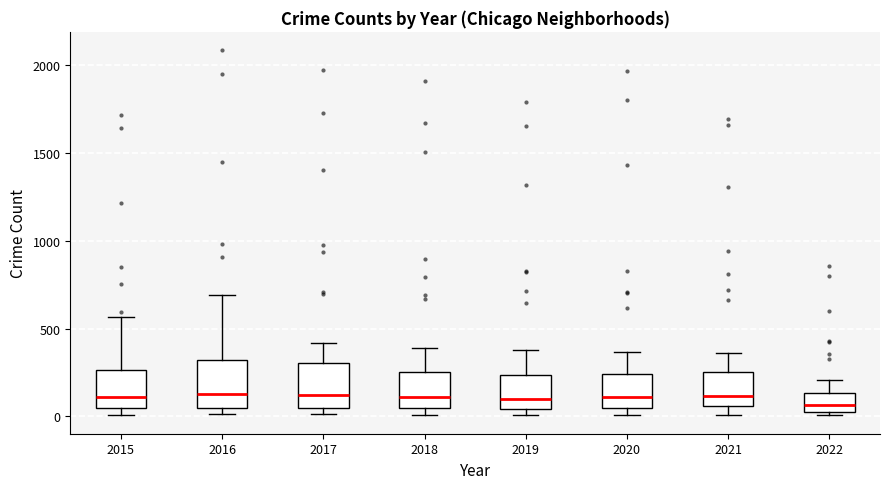

Reading left to right, read every box against the y-axis: the position of its median line, the range the box covers, and the ends of its whiskers. The values are not printed on the chart, so give them approximately, as read against the axis.

2015: median 100, box 50 to 250, whiskers 0 to 550
2016: median 150, box 50 to 300, whiskers 0 to 700
2017: median 100, box 50 to 300, whiskers 0 to 400
2018: median 100, box 50 to 250, whiskers 0 to 400
2019: median 100, box 50 to 250, whiskers 0 to 400
2020: median 100, box 50 to 250, whiskers 0 to 350
2021: median 100, box 50 to 250, whiskers 0 to 350
2022: median 50 (inside the box), box 50 to 150, whiskers 0 to 200